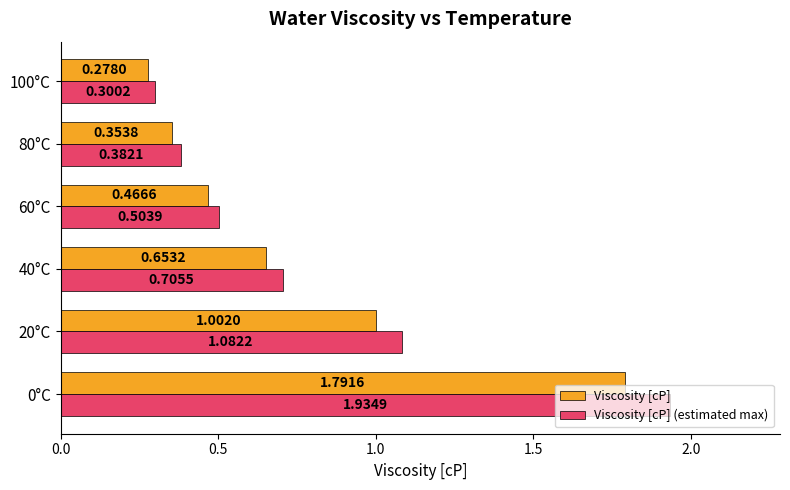

What is the sum of the Viscosity [cP] (estimated max) values at 0°C and 60°C?

2.4